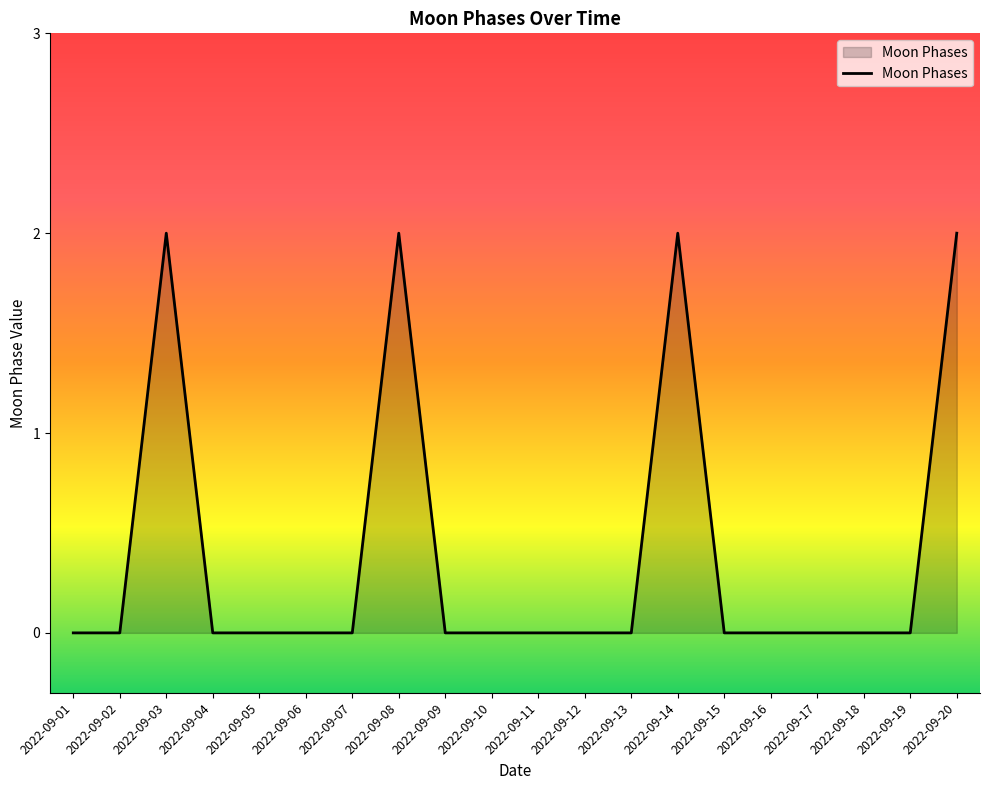

What is the greatest value displayed?

2